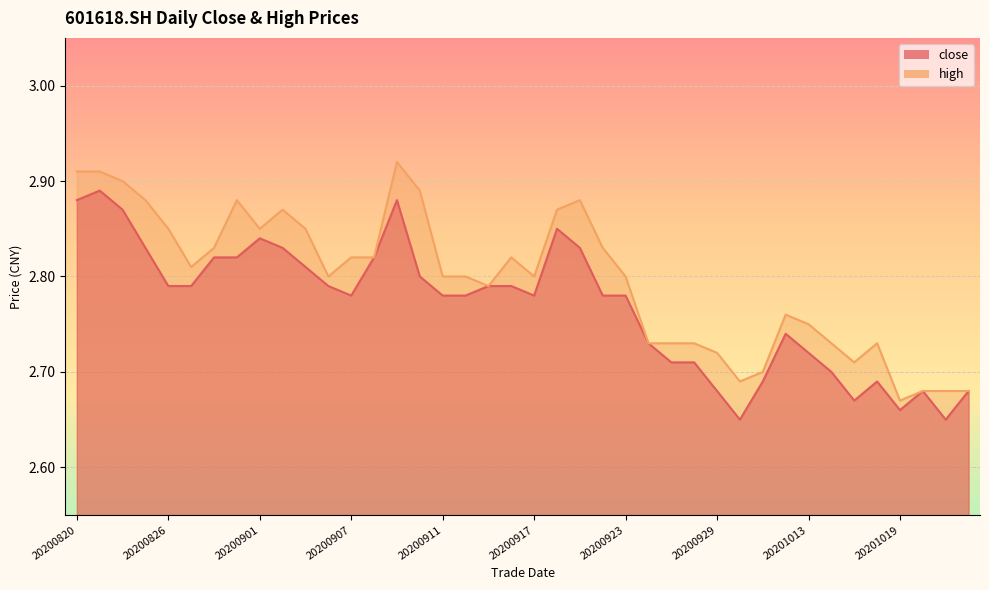

What is the total value across all series at 20200909?

5.8